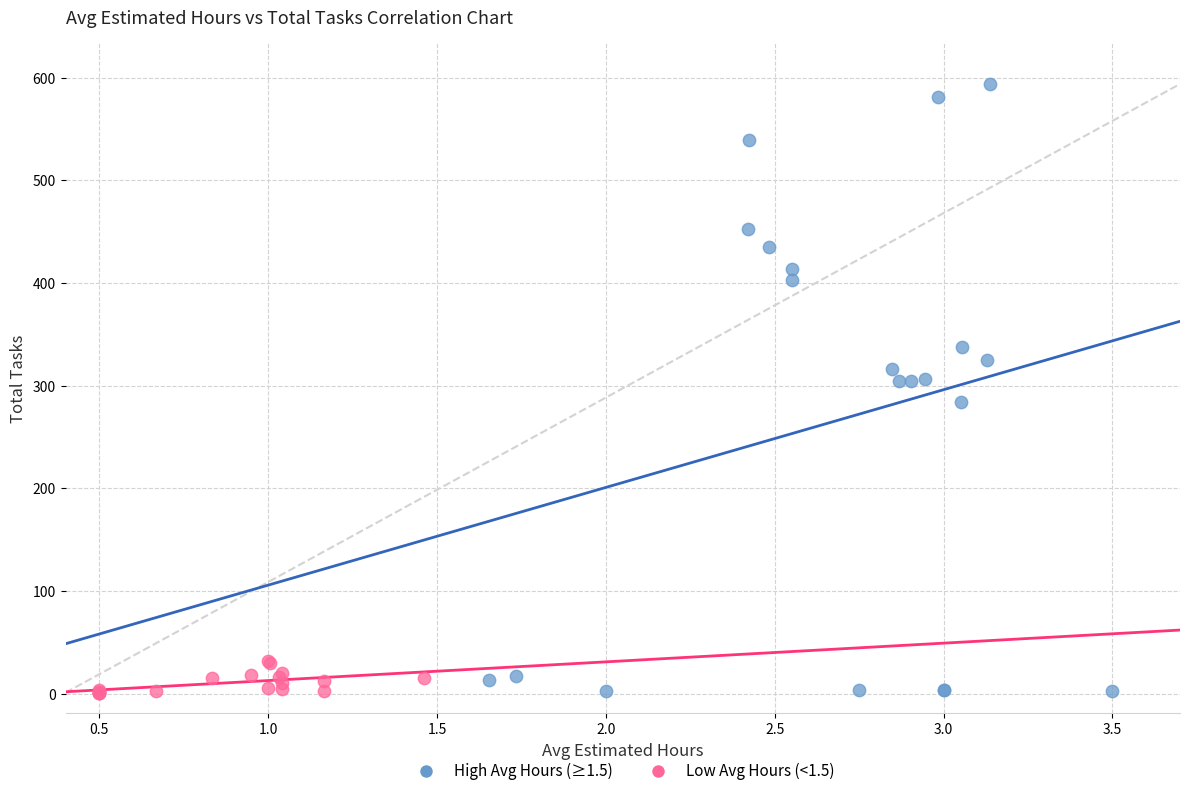

Which series reaches the maximum Y coordinate?

High Avg Hours (≥1.5)